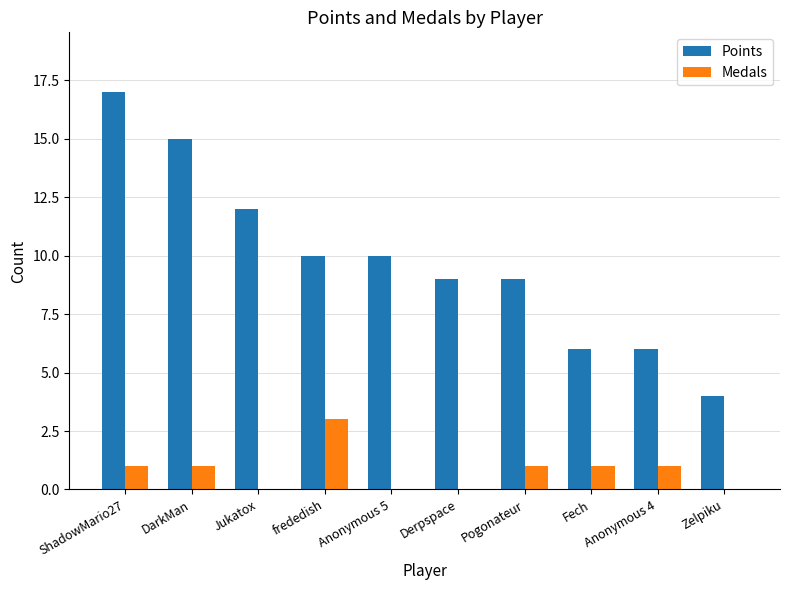

Reading left to right, what are all the values shown in this chart?

Points: 17	15	12	10	10	9	9	6	6	4
Medals: 1	1	0	3	0	0	1	1	1	0